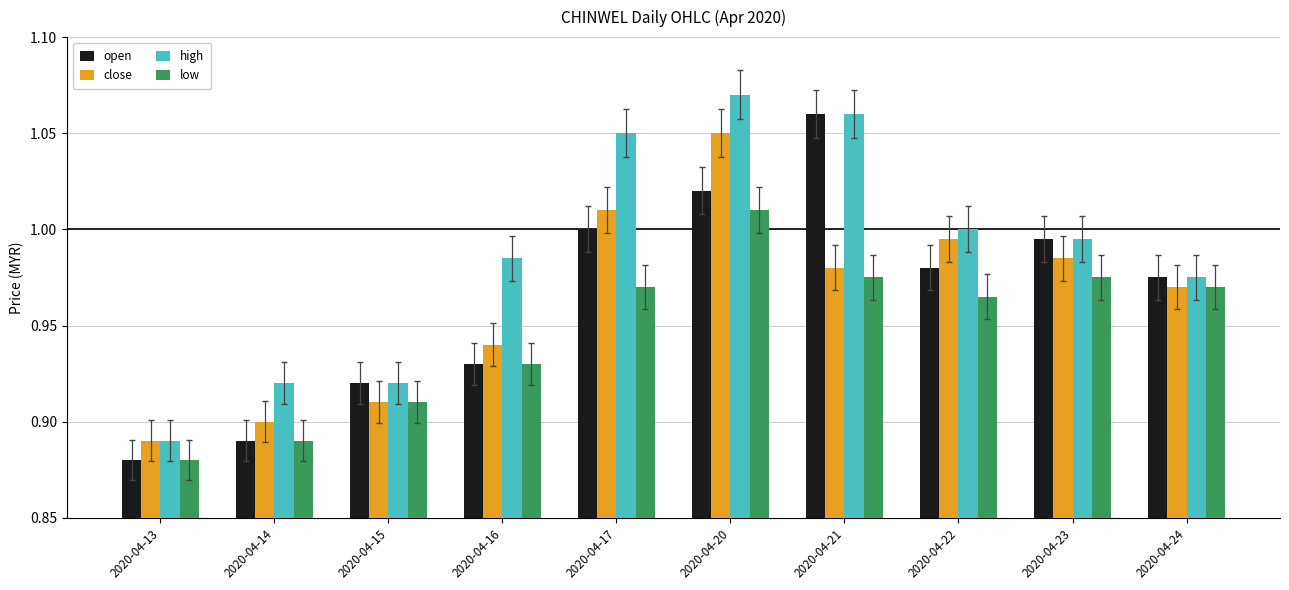

True or false: open has a value of 1.0 at 2020-04-24.

True